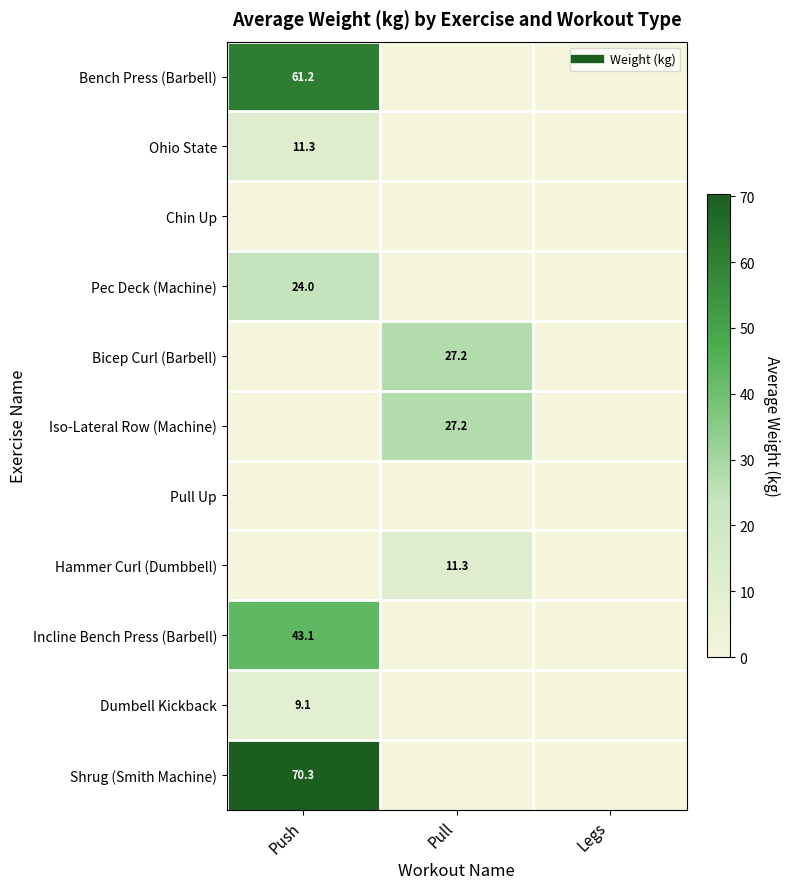

True or false: Shrug (Smith Machine) has a value of 29.8 at Pull.

False